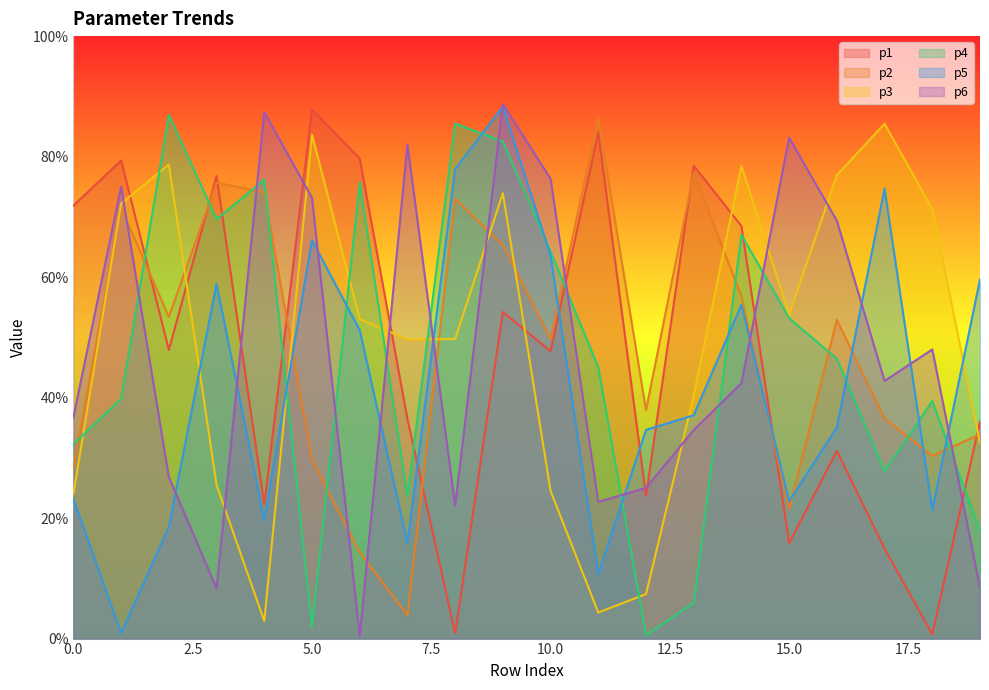

What is the difference between the second highest and minimum values in the p5 series?

77.1